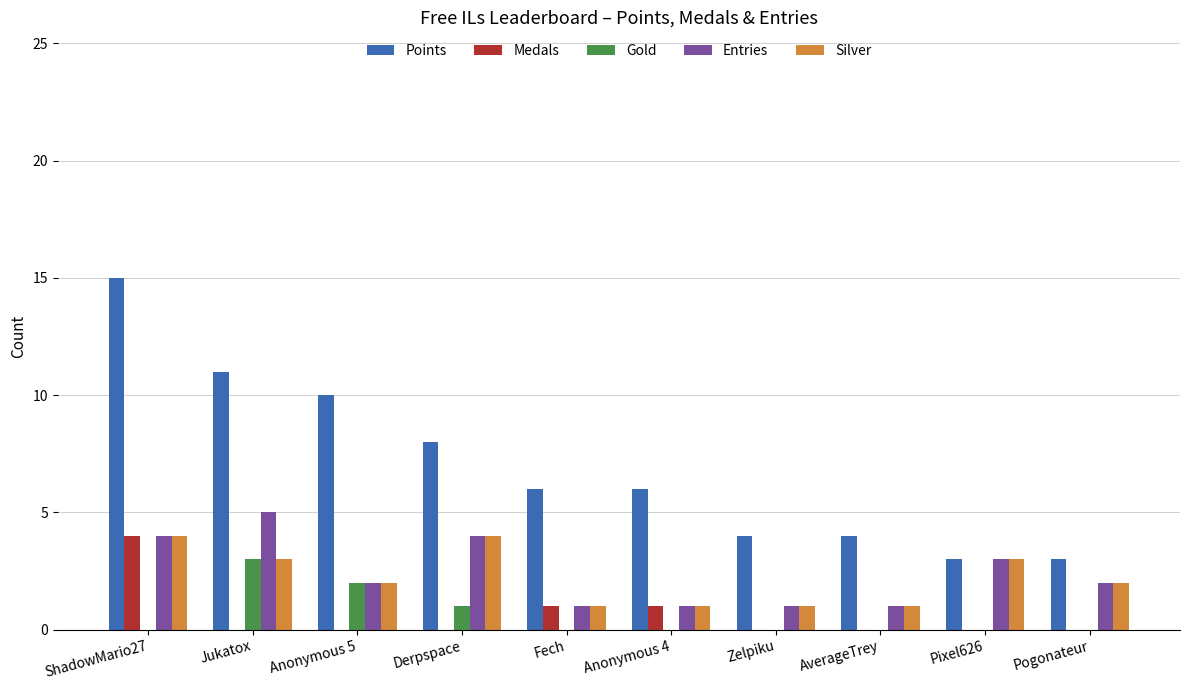

What is the maximum value shown in the chart?

15